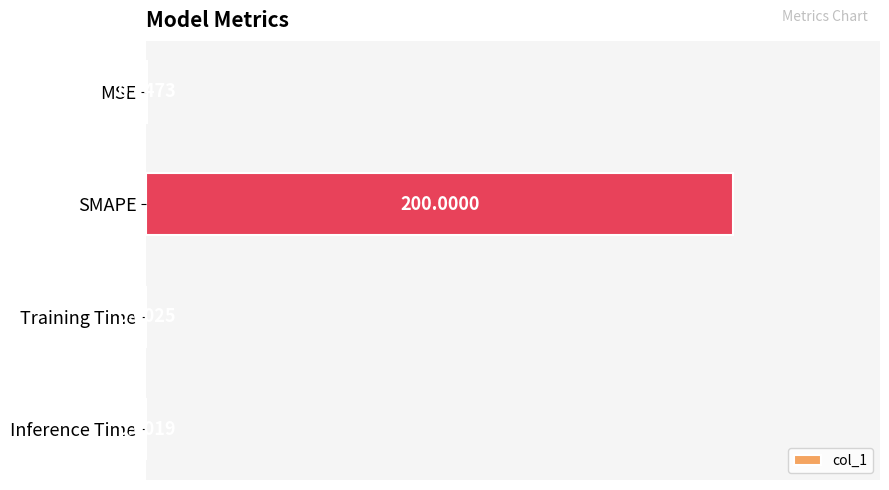

At which category does the chart reach its peak across all series?

SMAPE